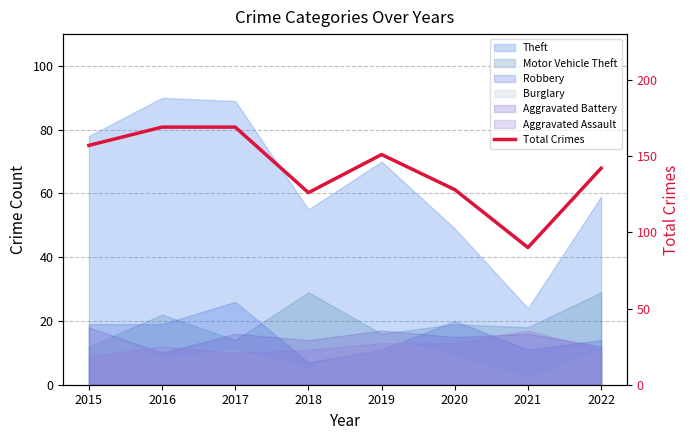

What is the difference between the maximum and minimum values?

79